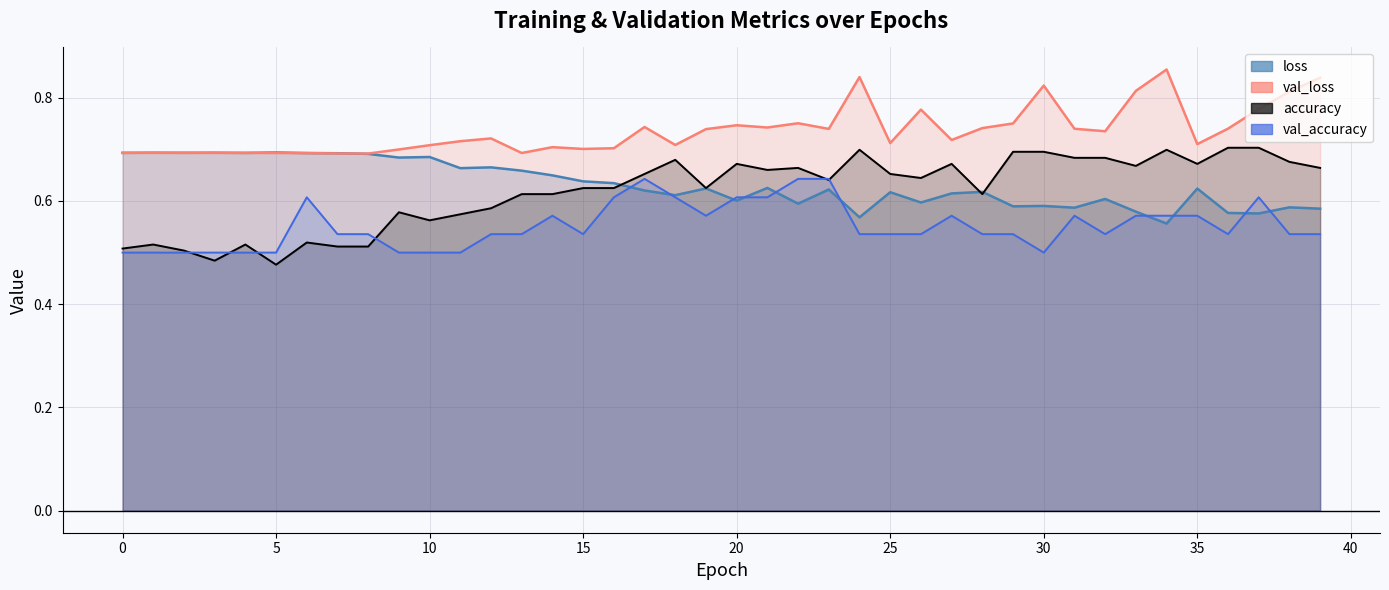

Which category has the lowest value in the loss series?

34